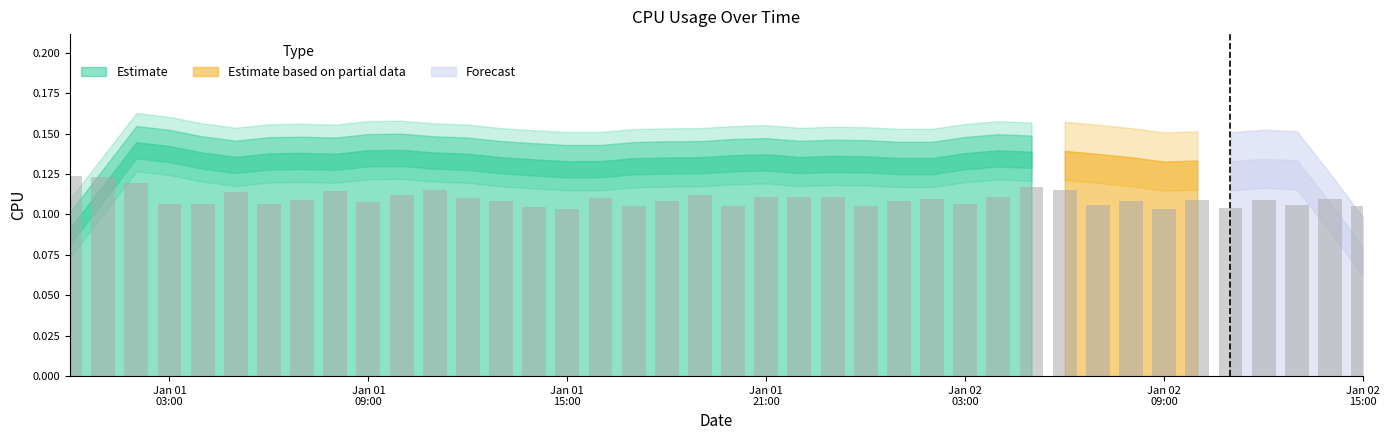

What is the sum of all values?

4.4